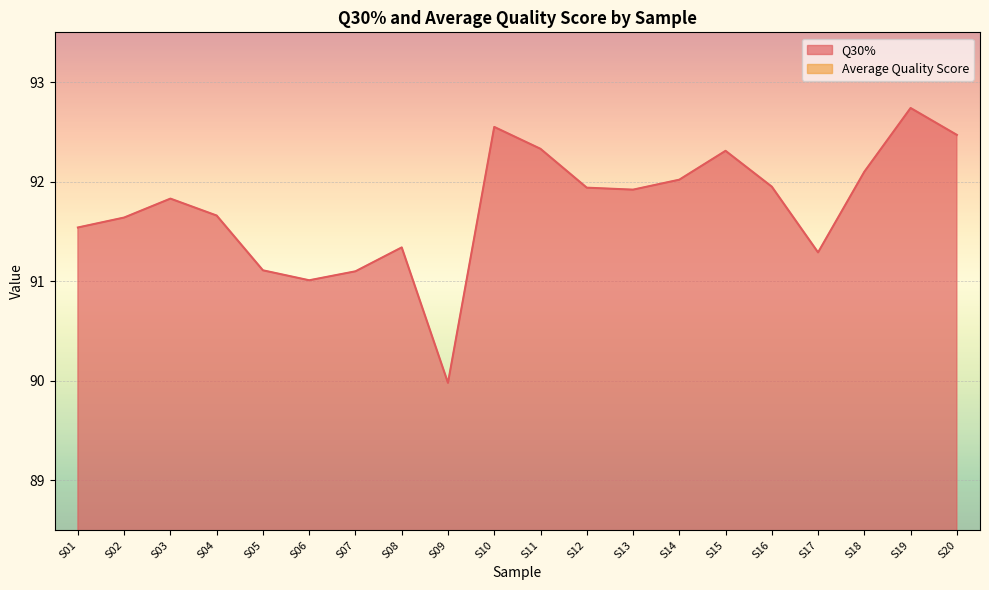

What is the difference between the maximum and second lowest values in the Average Quality Score series?

0.4